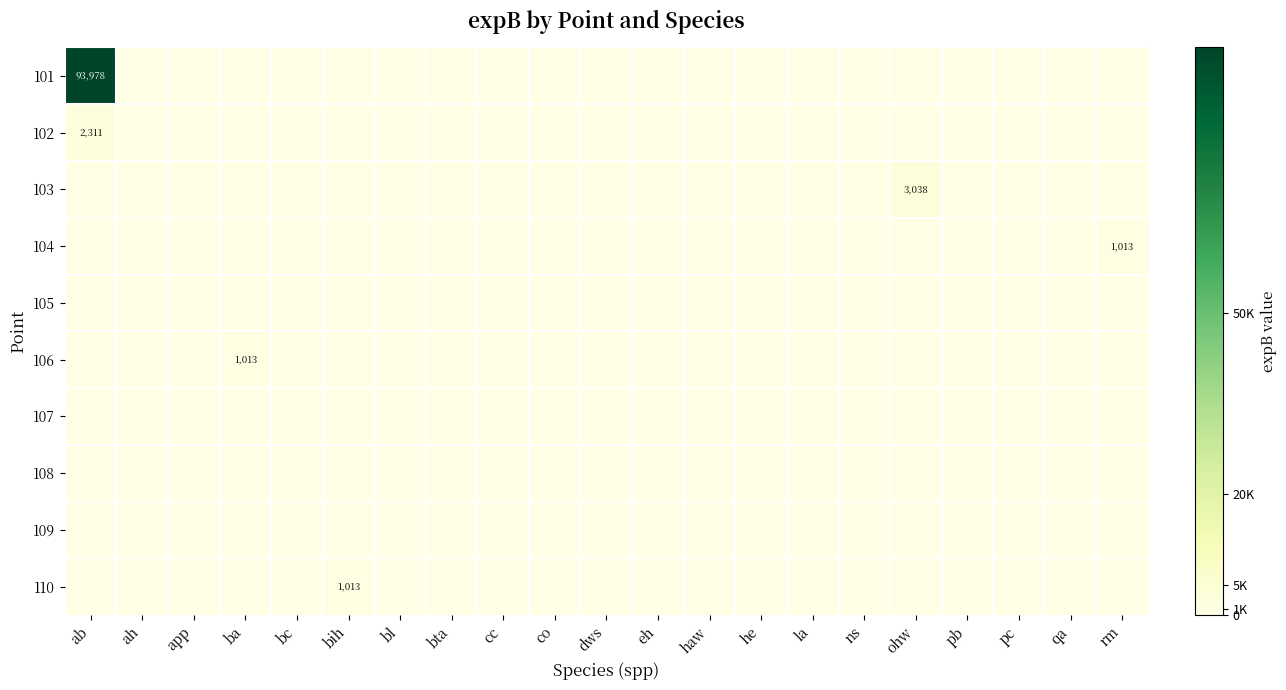

At how many categories does at least one series exceed 85841?

1